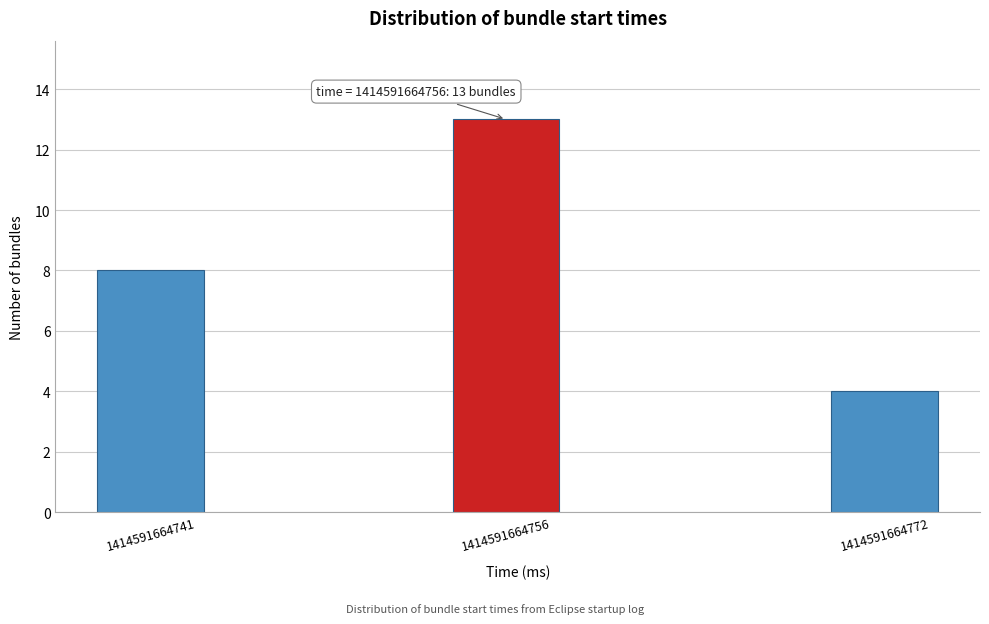

Reading left to right, transcribe all the data shown in this chart.

8	13	4